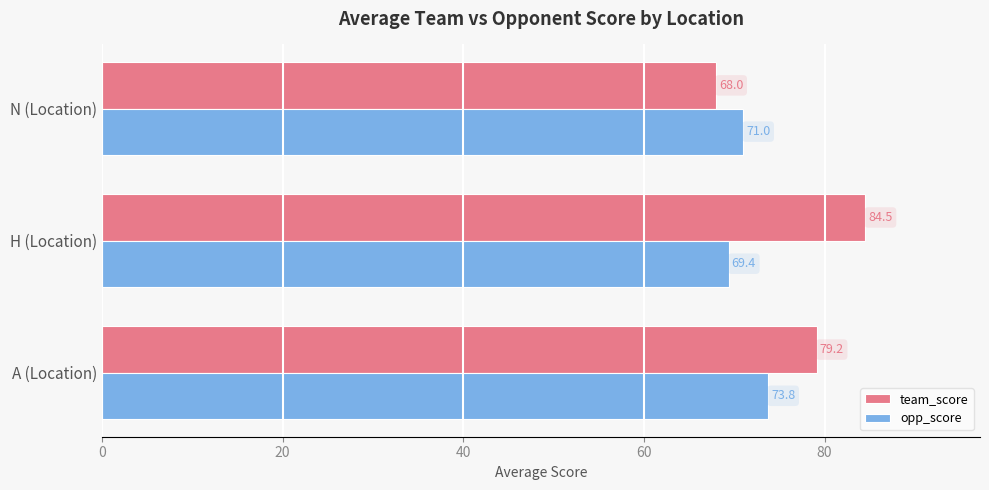

True or false: team_score has a value of 116.3 at N (Location).

False